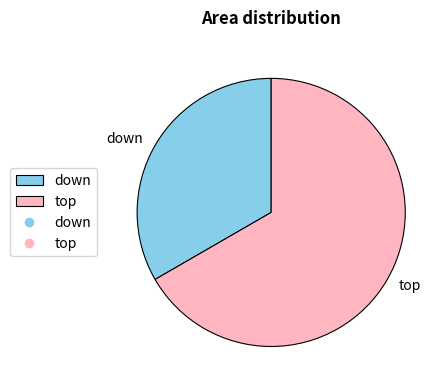

How many segments does this pie chart have?

2